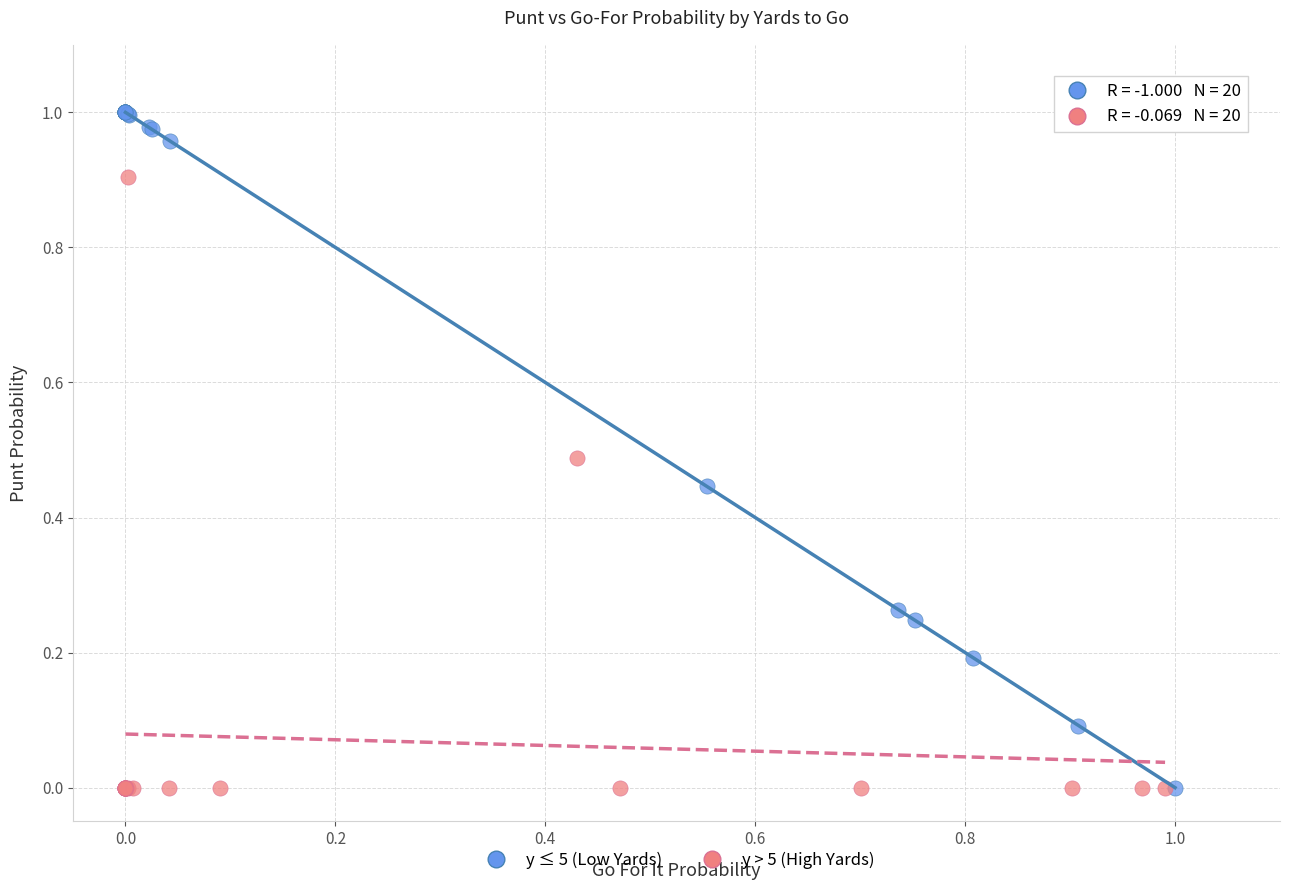

Which series contains the highest Y value?

y ≤ 5 (Low Yards)